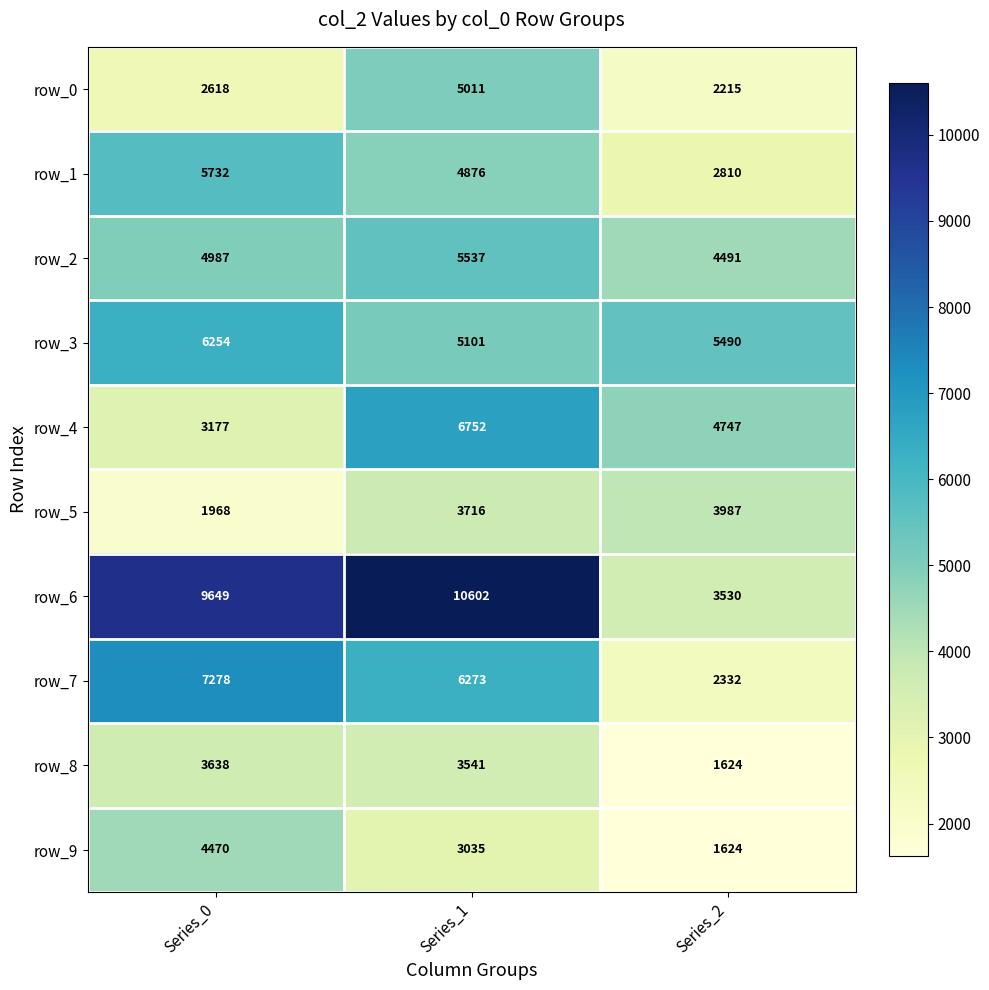

Which label corresponds to the largest value in the chart?

Series_1